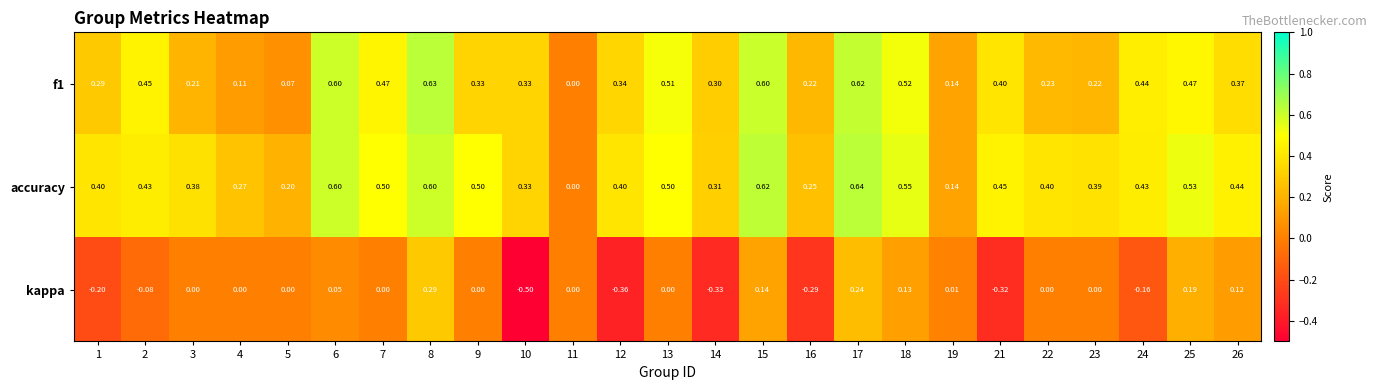

Which label corresponds to the smallest value in the chart?

10